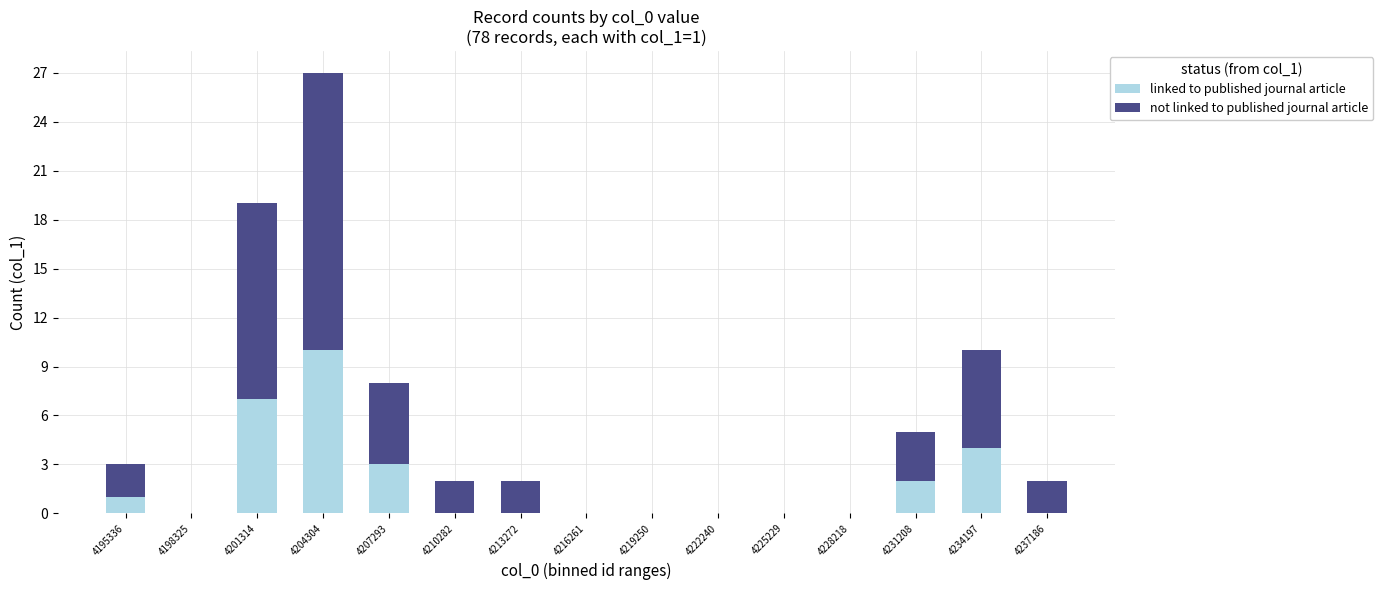

How many linked to published journal article values are between 0 and 3?

12